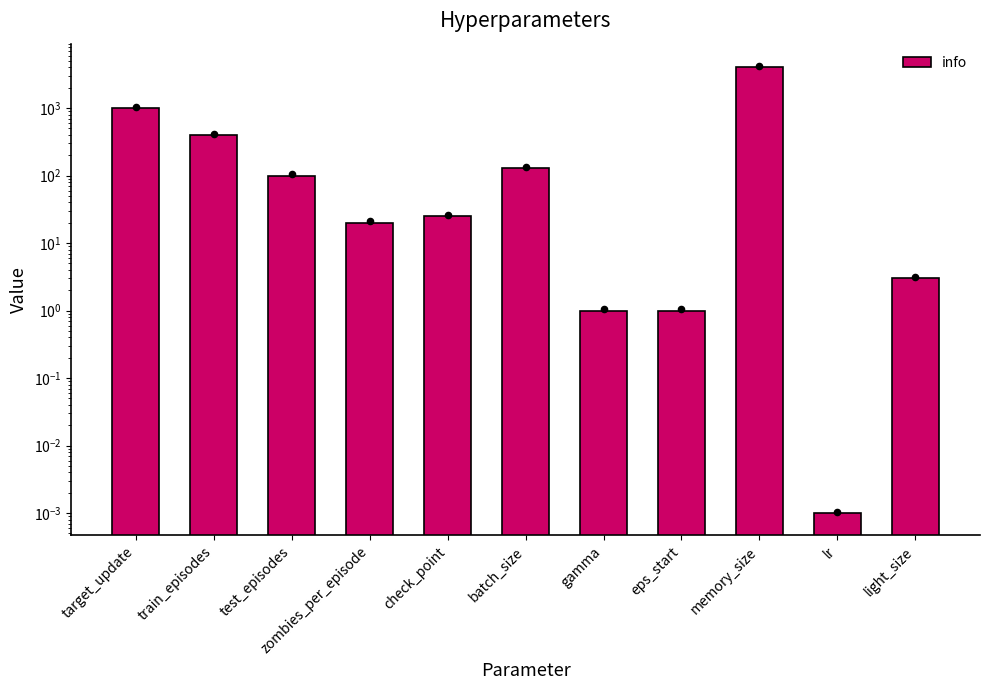

Between eps_start and memory_size, which is larger?

memory_size